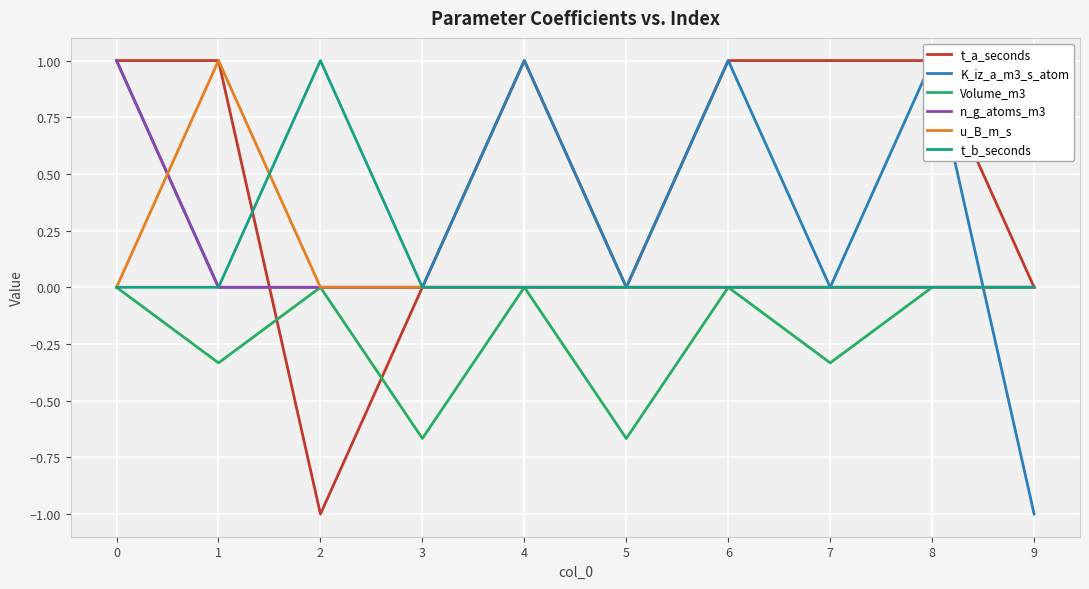

What is the value of the Volume_m3 point at the 2nd from the left?

-0.3